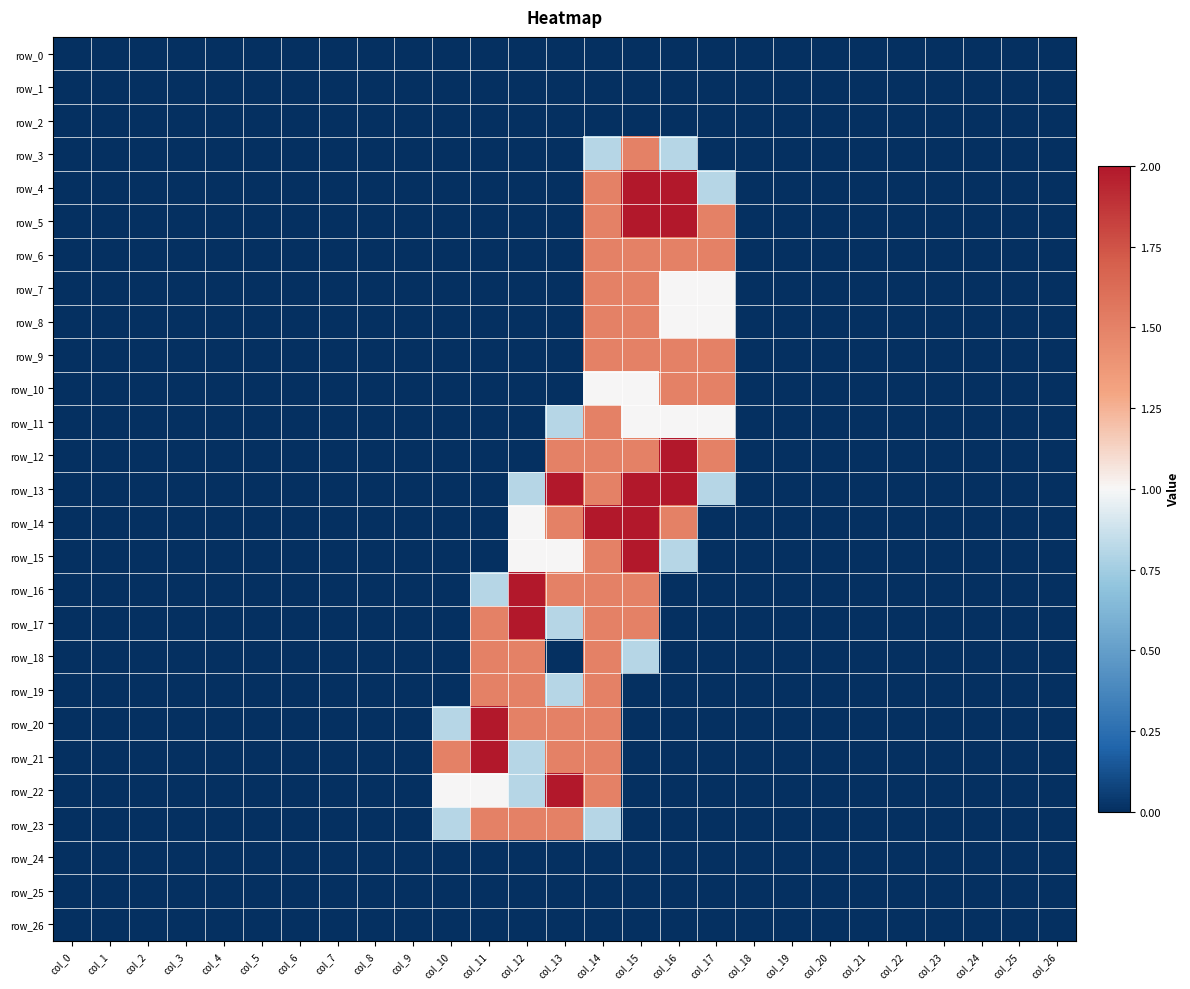

Which series has the largest range (max minus min)?

row_4